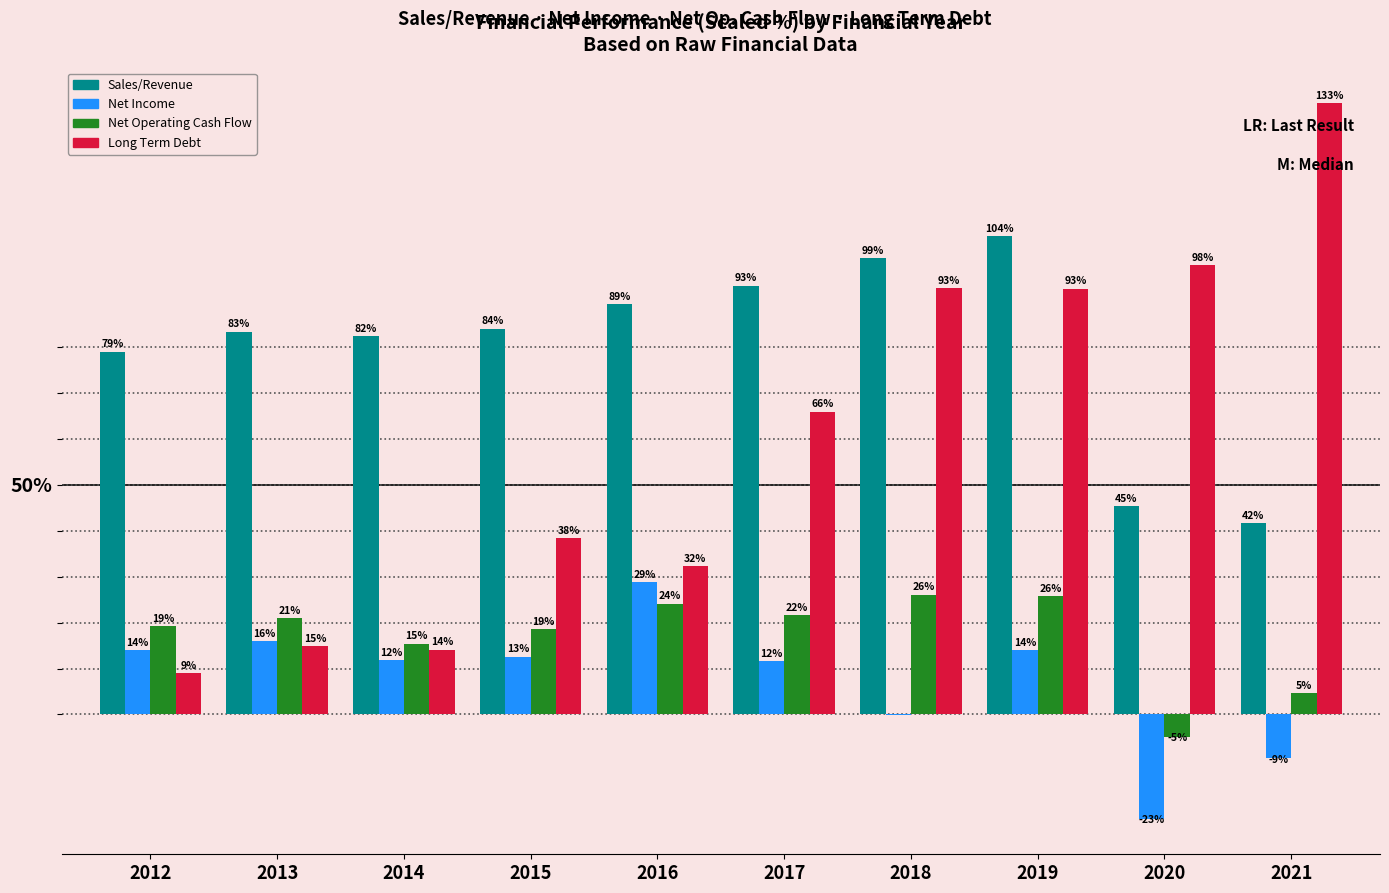

Which series changed the most between 2012 and 2020?

Long Term Debt